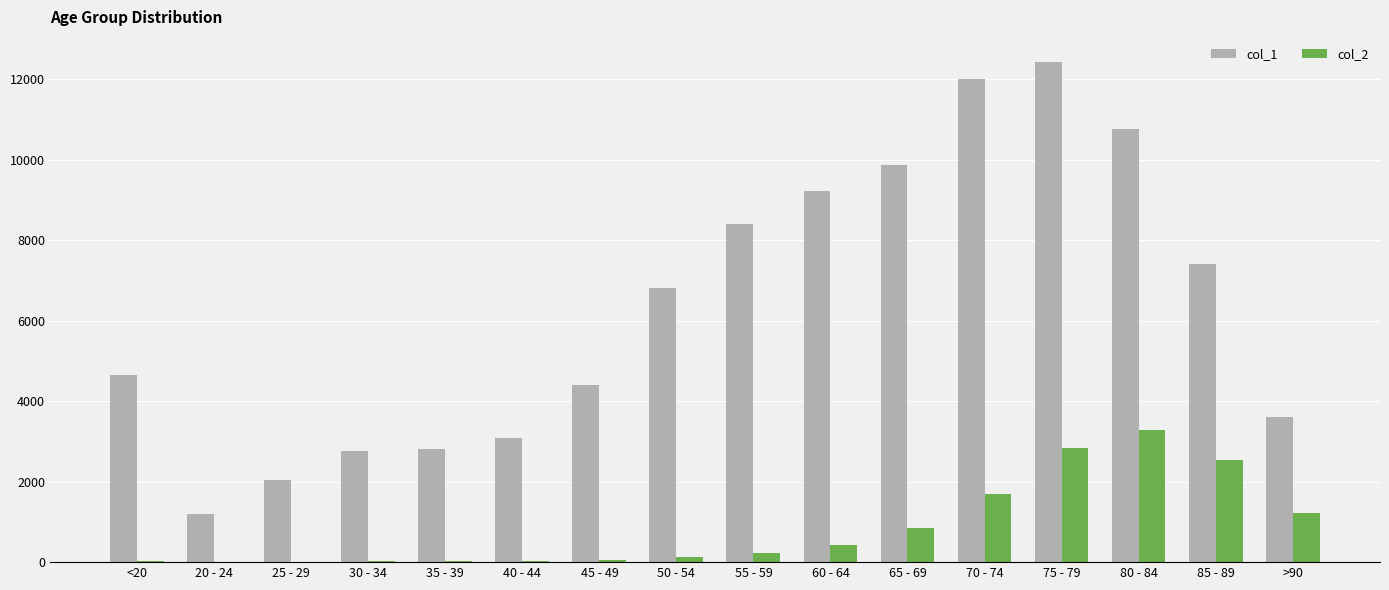

Are the bars horizontal?

No